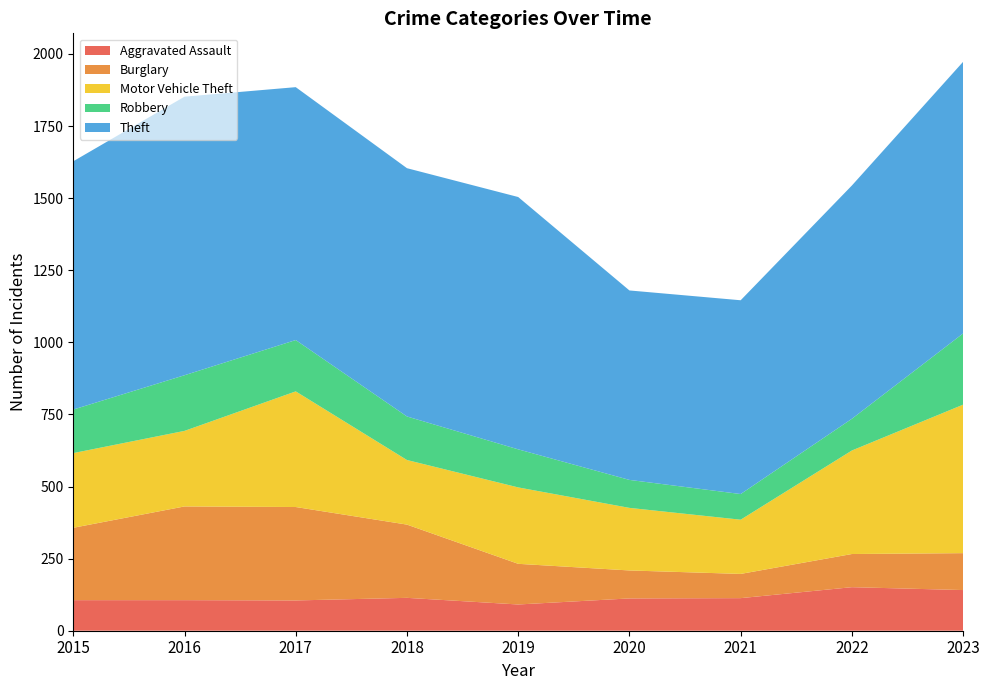

Reading left to right, list all the values displayed in this chart.

Aggravated Assault: 106	106	105	114	91	112	113	151	141
Burglary: 251	325	324	254	141	97	84	115	128
Motor Vehicle Theft: 259	262	401	224	265	217	188	359	515
Robbery: 151	193	178	151	132	97	89	110	247
Theft: 861	966	877	861	875	657	672	809	942